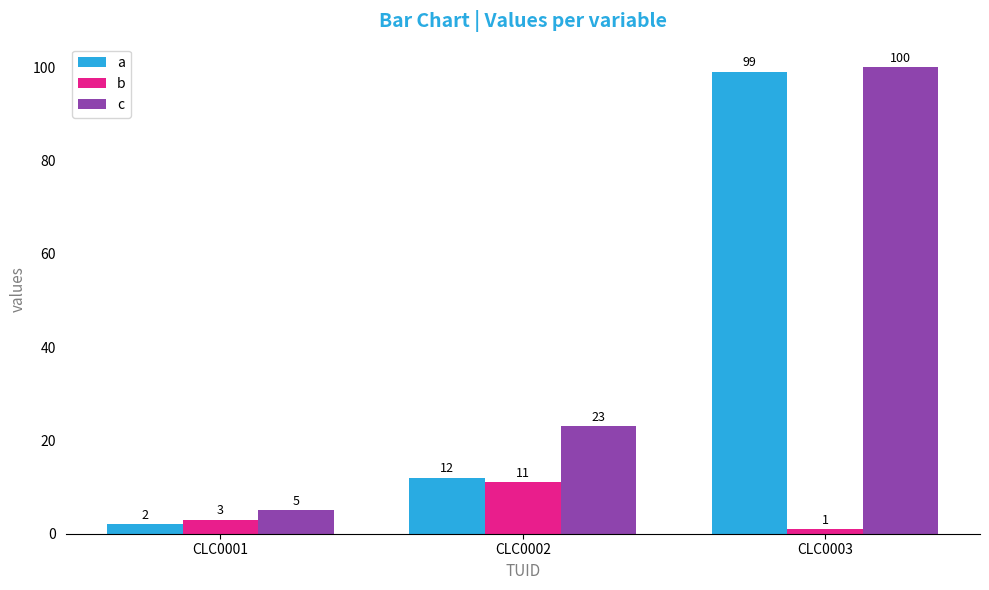

What is the value of the c bar at the 1st from the left?

5